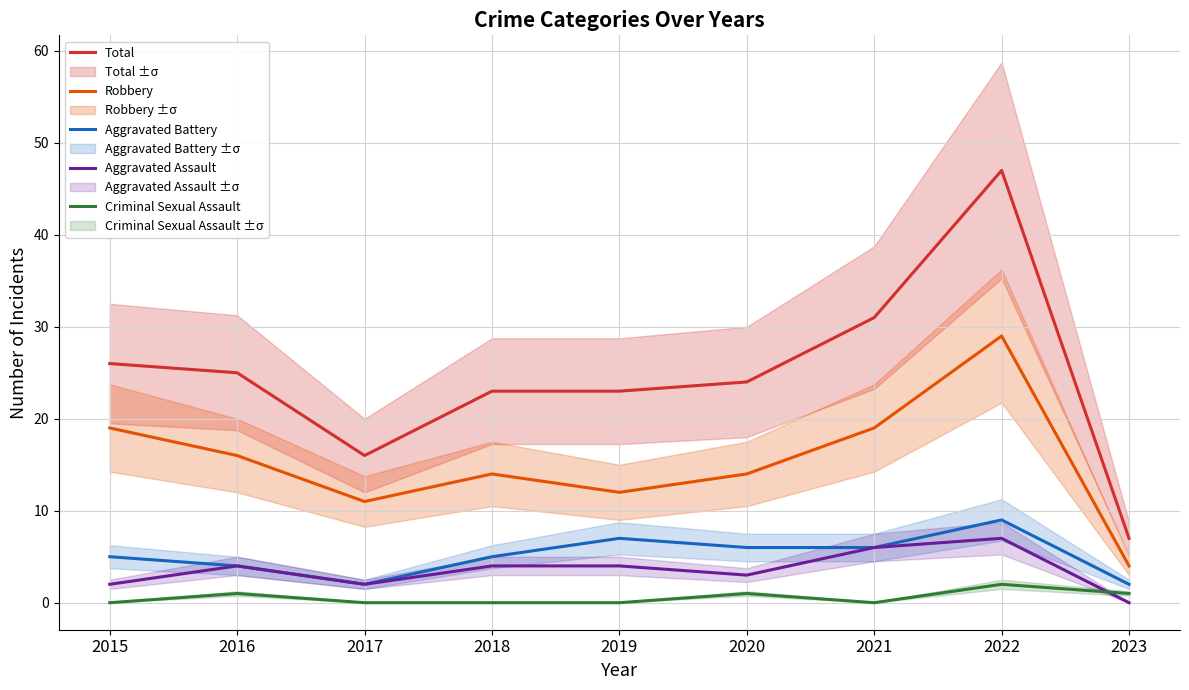

How many interior local valleys does the Criminal Sexual Assault series have?

1